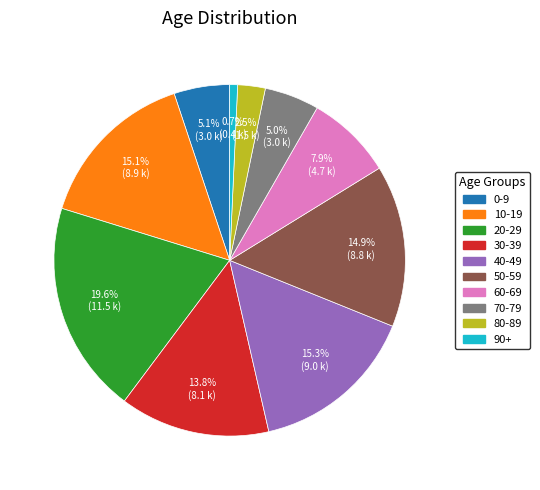

What percentage is NOT represented by 10-19?

84.9%